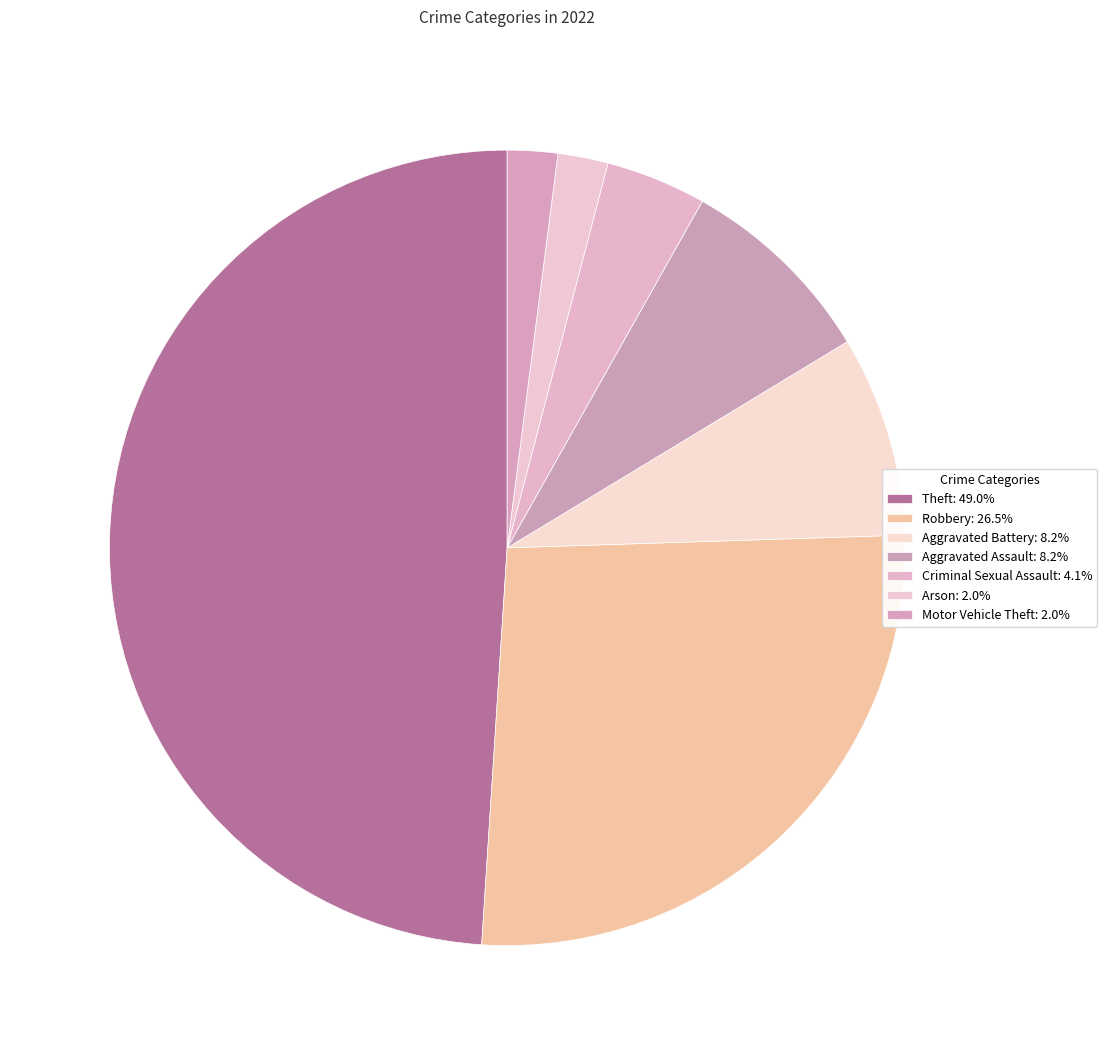

What percentage do Criminal Sexual Assault and Motor Vehicle Theft together represent?

6.1%